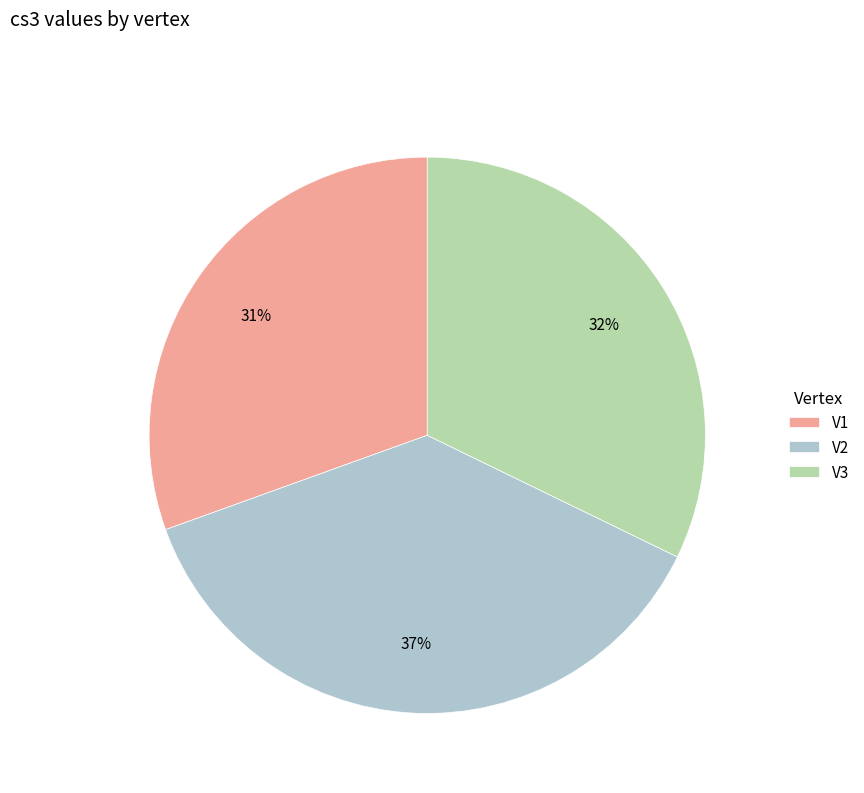

To the nearest percent, what is the combined percentage of V2 and V3?

69%